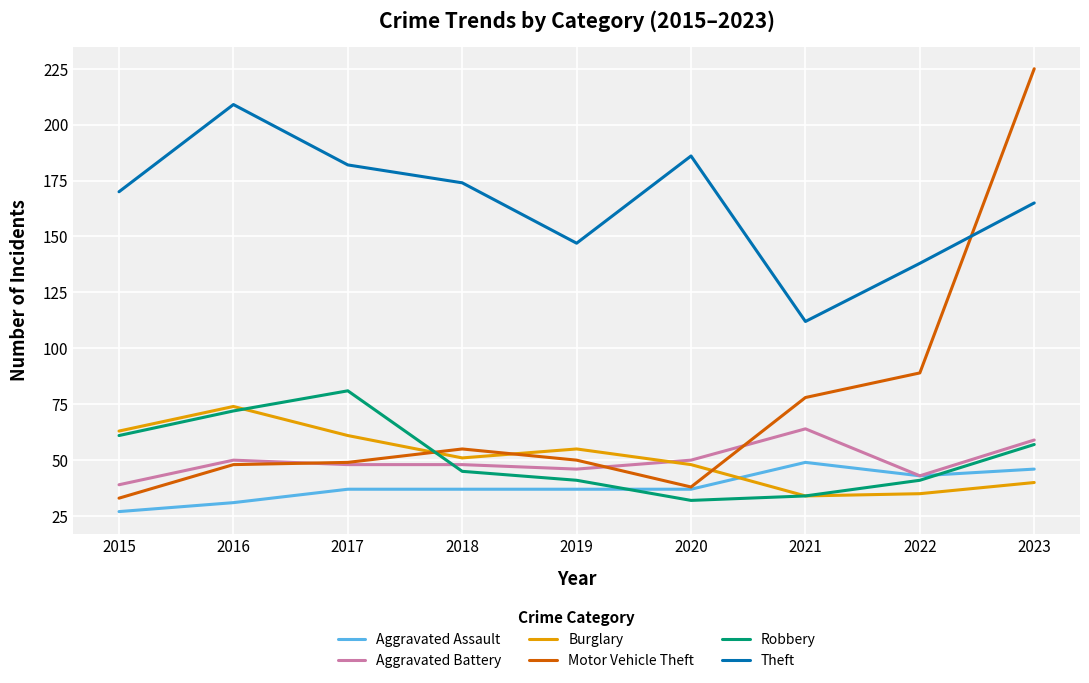

List the series in order of their peak value, lowest first.

Aggravated Assault, Aggravated Battery, Burglary, Robbery, Theft, Motor Vehicle Theft